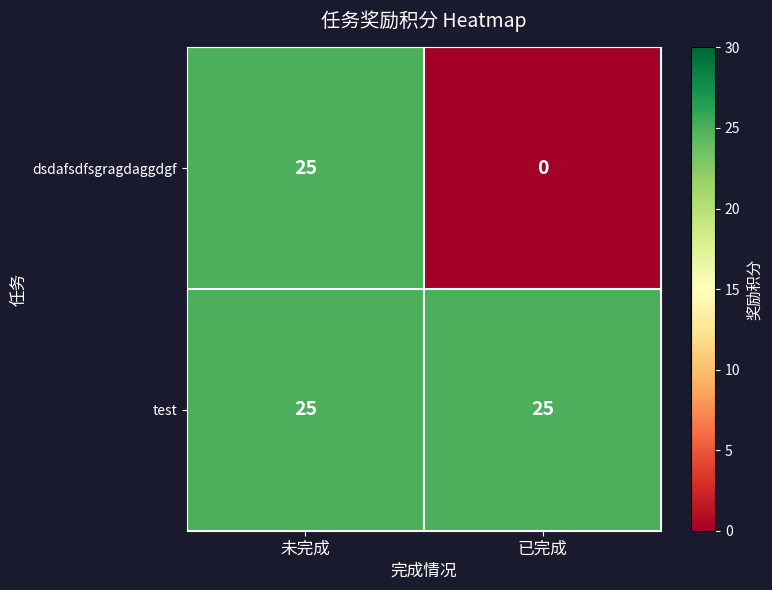

Between 未完成 and 已完成, which series saw the biggest shift?

dsdafsdfsgragdaggdgf